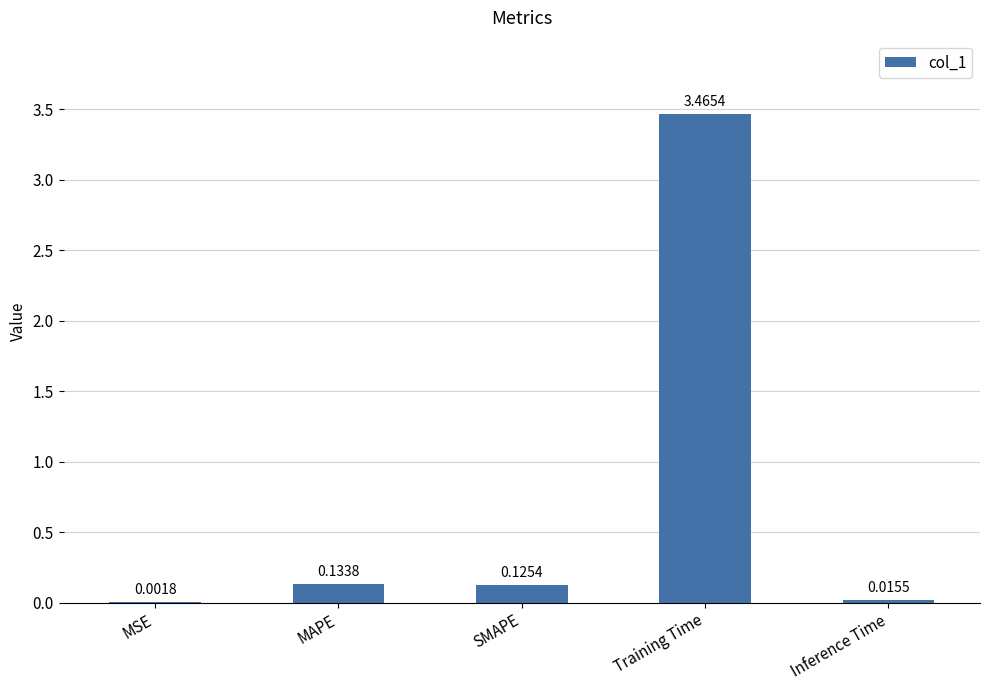

What is the sum of all values?

3.7